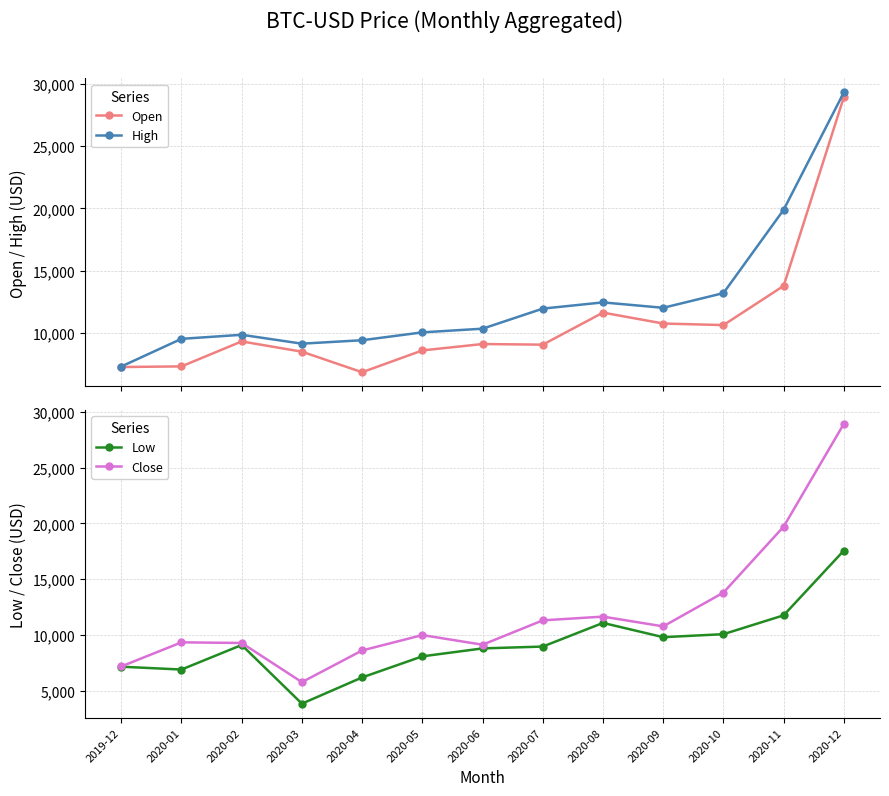

At 2020-08, list the series in order from largest to smallest.

High, Close, Open, Low